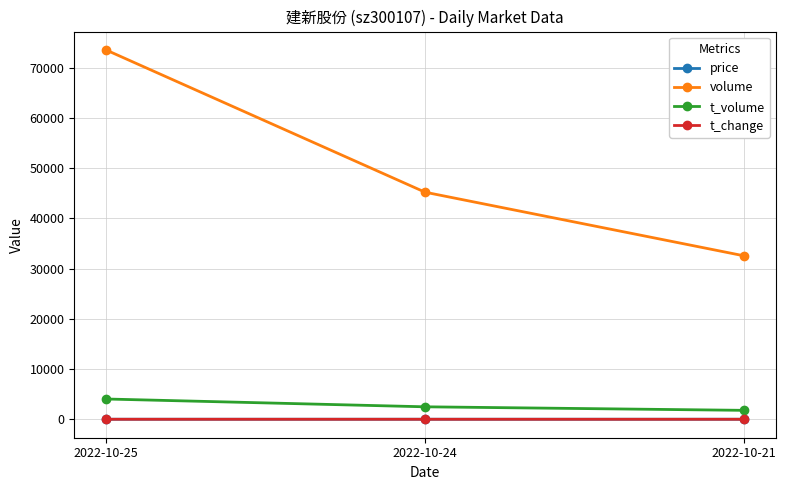

At how many categories does at least one series exceed 36823?

2